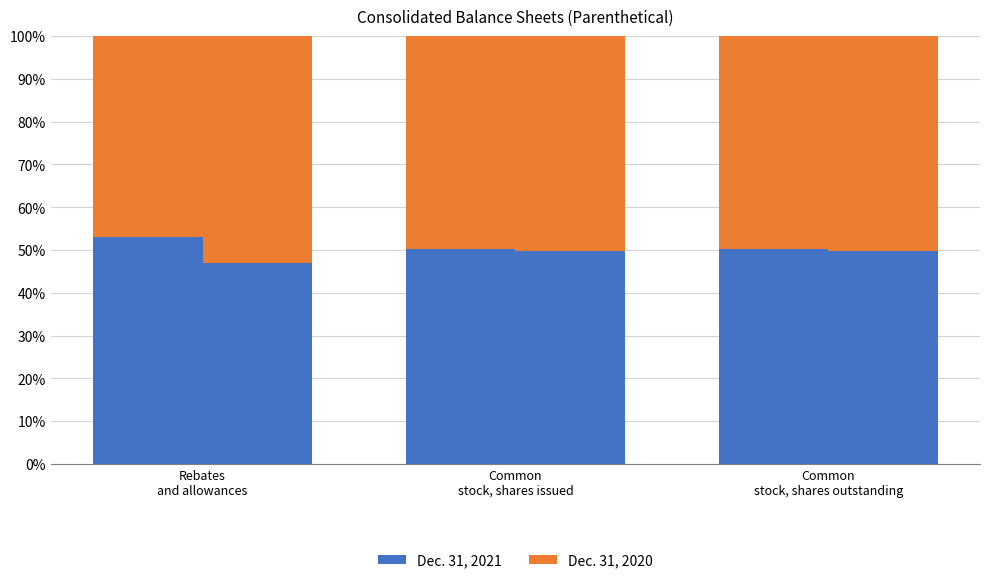

What is the sum of the Dec. 31, 2021 values at Common
stock, shares issued and Common
stock, shares outstanding?

100.5